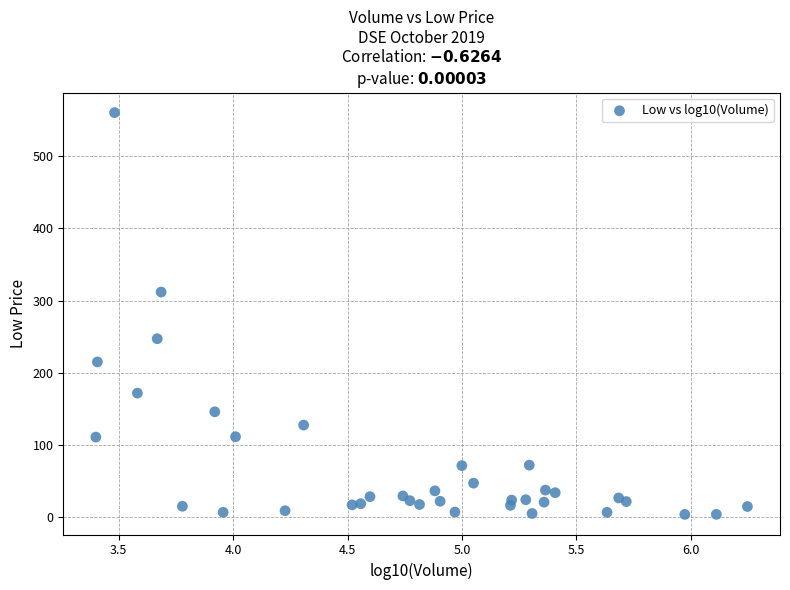

What is the range of Y values (max minus min)?

556.0